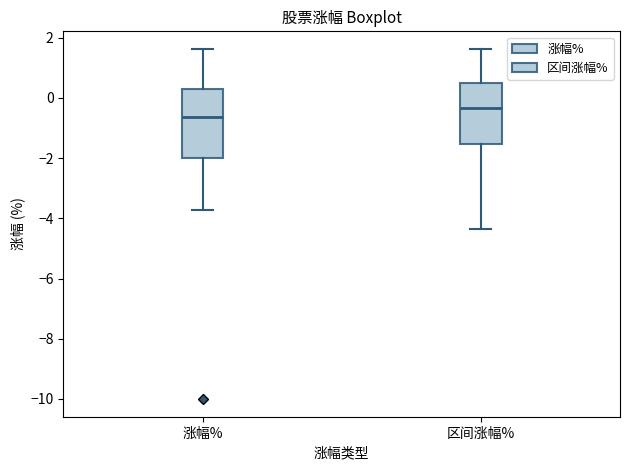

Which box has the lowest median line?

涨幅%